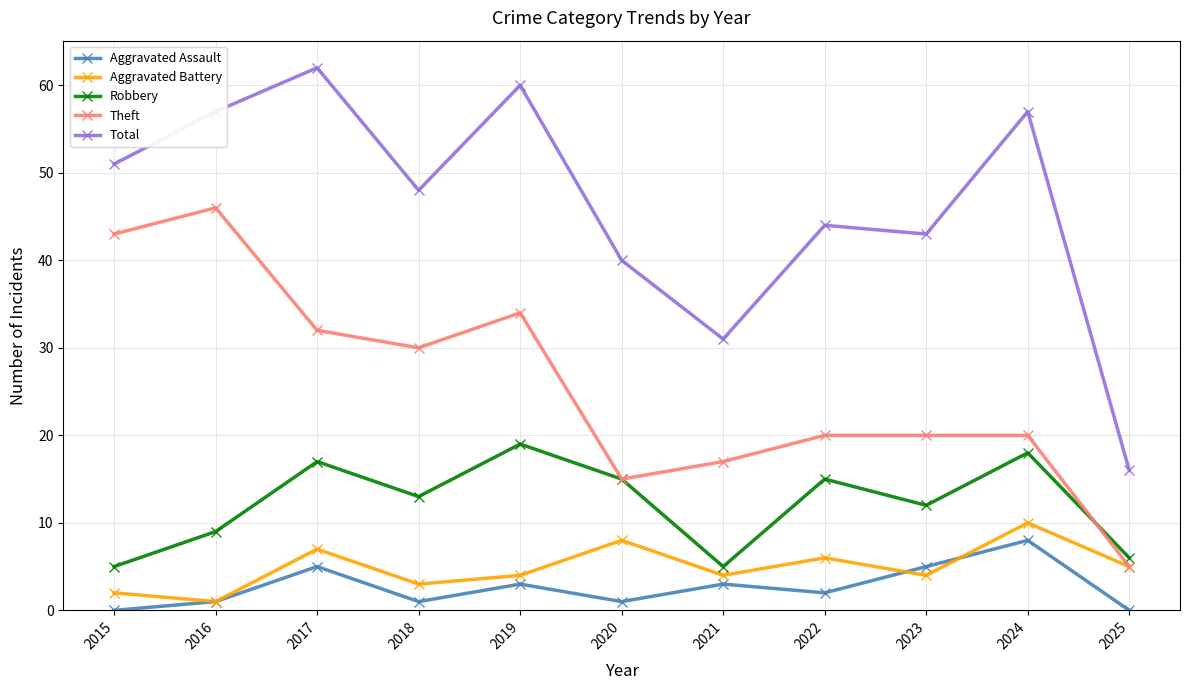

What is the spread (max minus min) of values at 2020?

39